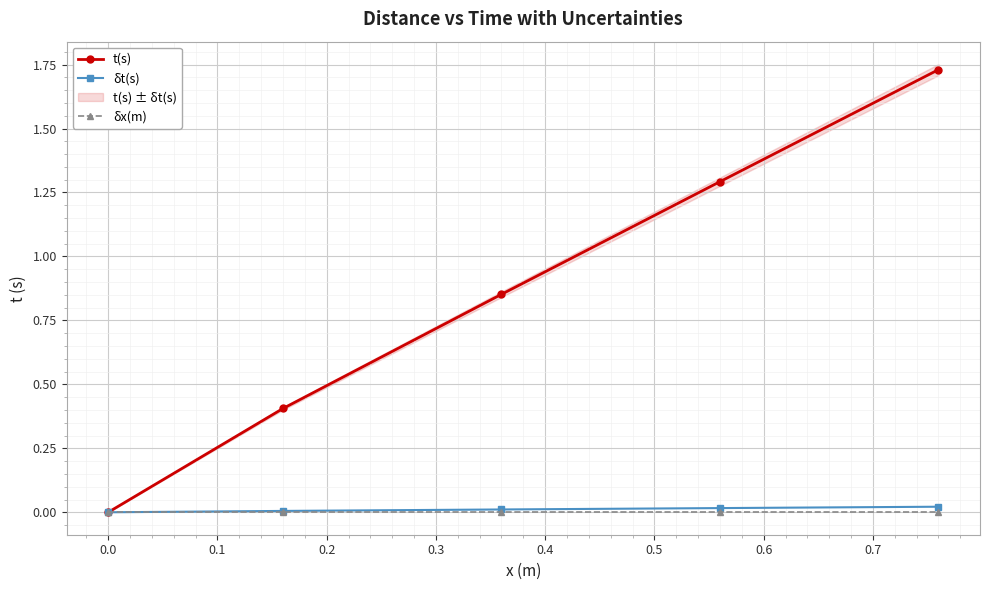

How many intersections are there between t(s) and δt(s)?

1